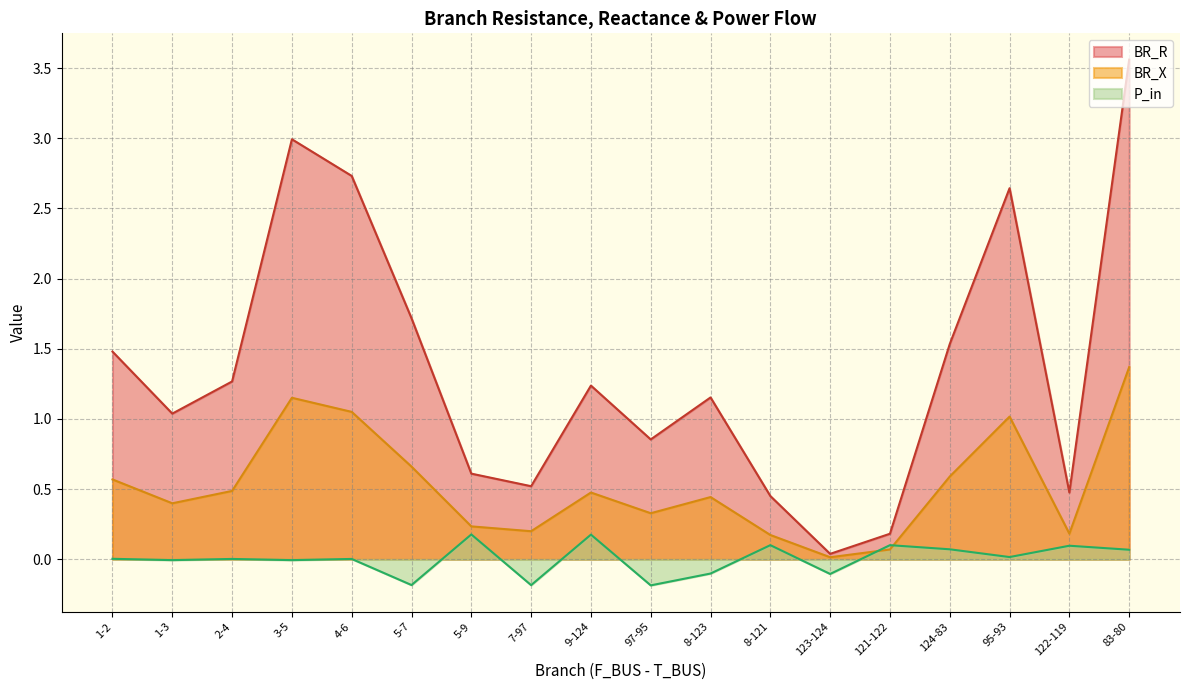

Between 3-5 and 5-9, which series saw the biggest shift?

BR_R